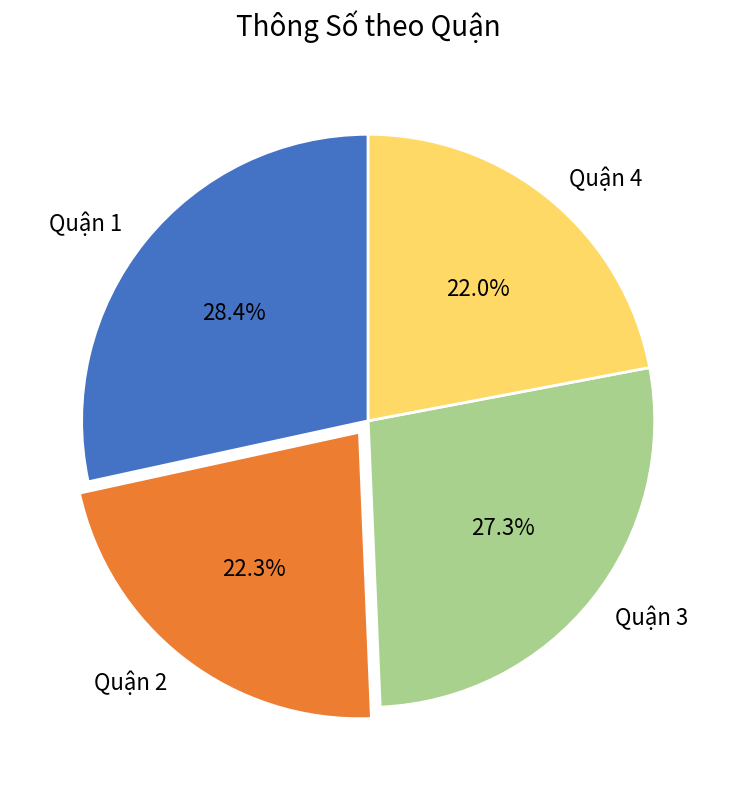

What is the total percentage of Quận 2 and Quận 4?

44.3%